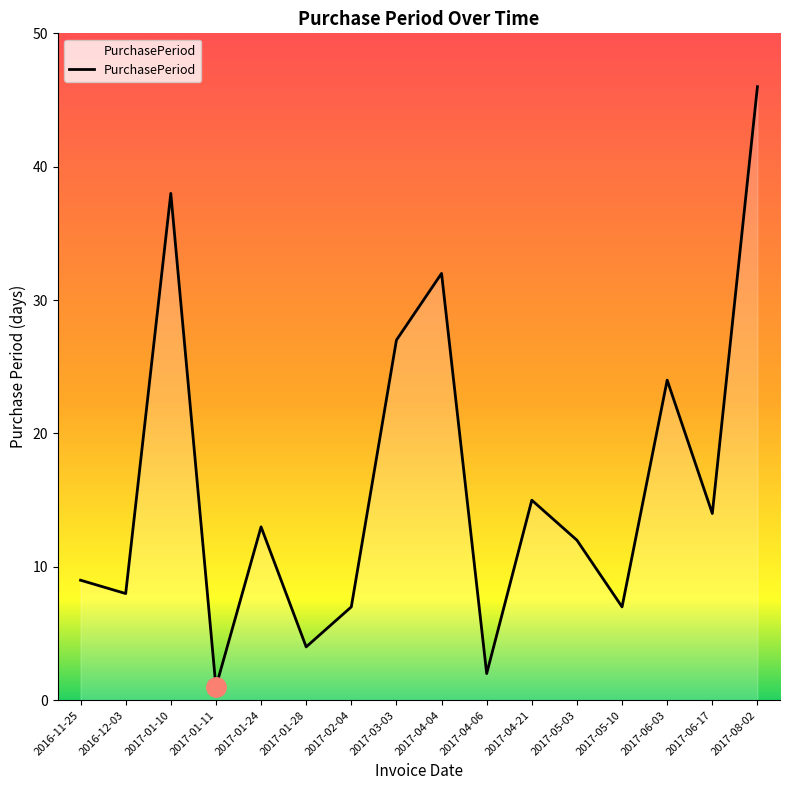

The chart shows a value of 3 at 2017-05-10. True or false?

False